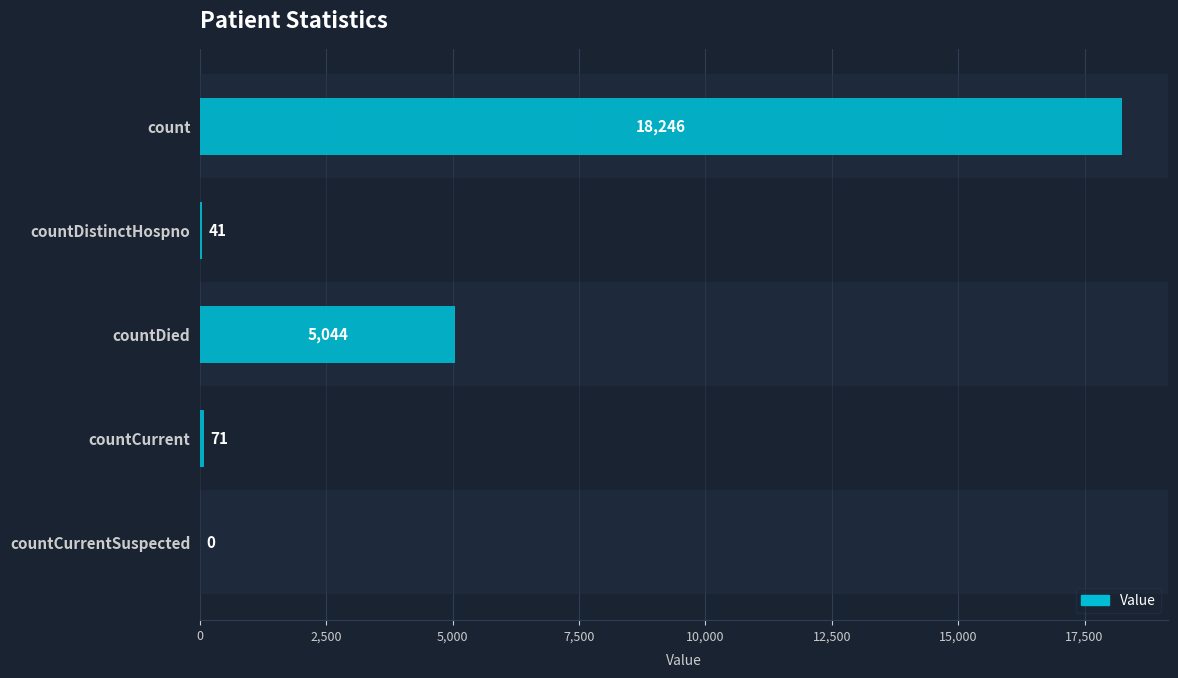

Read the value at count.

18246